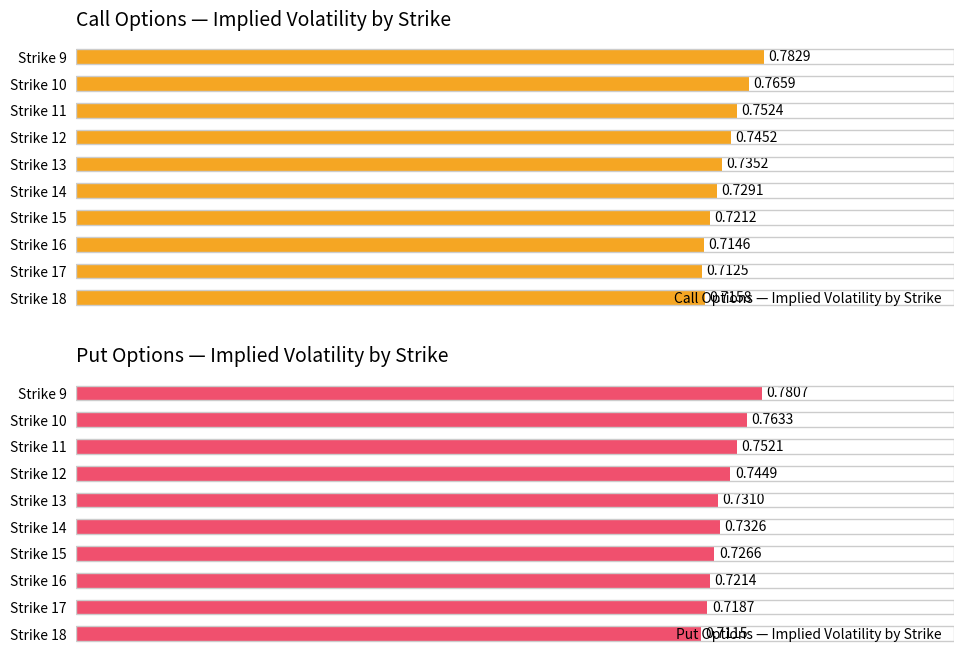

List the labels in order of Put Options — Implied Volatility by Strike value, largest first.

Strike 9, Strike 10, Strike 11, Strike 12, Strike 14, Strike 13, Strike 15, Strike 16, Strike 17, Strike 18